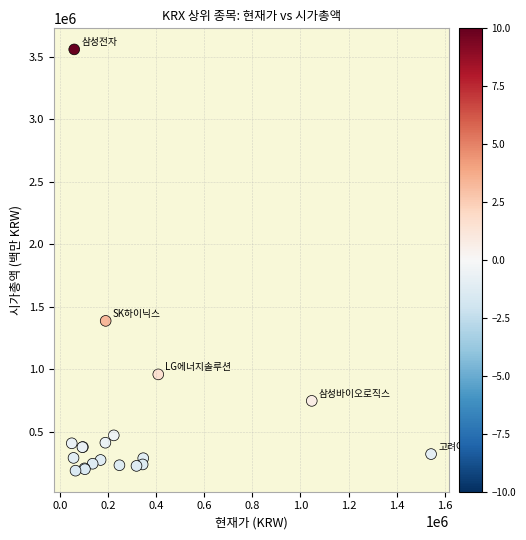

What Y value in the scatter plot is closest to 1872348?

1385388